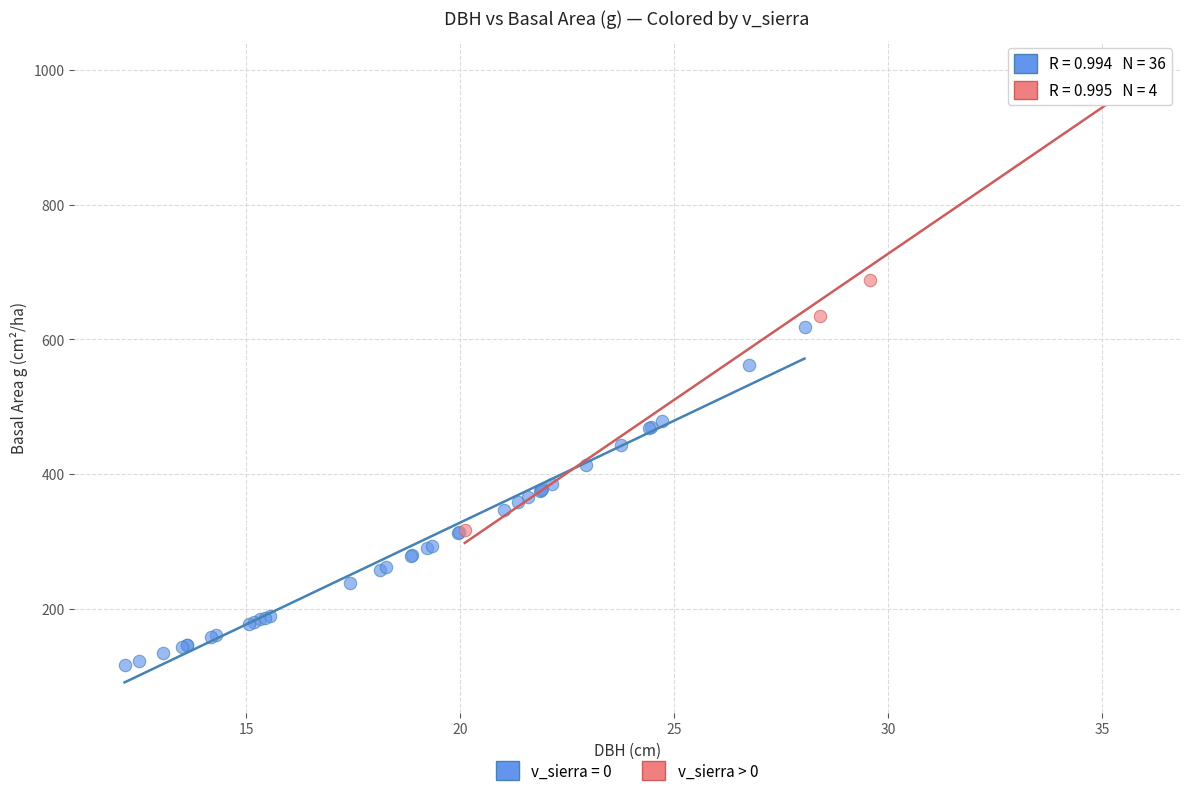

Which series has the largest Y range (max minus min)?

v_sierra > 0